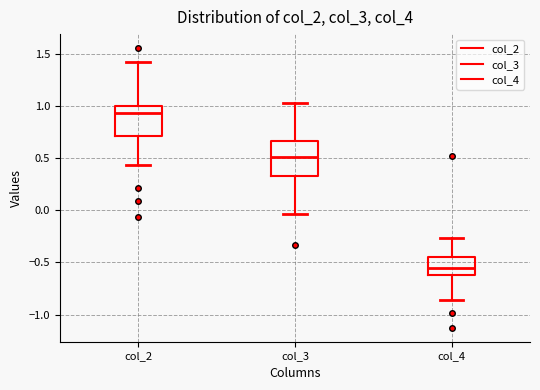

Reading left to right, read every box against the y-axis: the position of its median line, the range the box covers, and the ends of its whiskers. The values are not printed on the chart, so give them approximately, as read against the axis.

col_2: median 0.95, box 0.70 to 1.00, whiskers 0.45 to 1.40
col_3: median 0.50, box 0.35 to 0.65, whiskers -0.05 to 1.05
col_4: median -0.55, box -0.60 to -0.45, whiskers -0.85 to -0.25